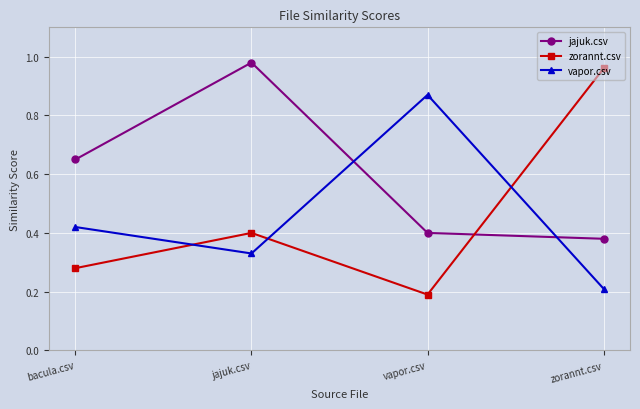

Does the chart have visible grid lines?

Yes